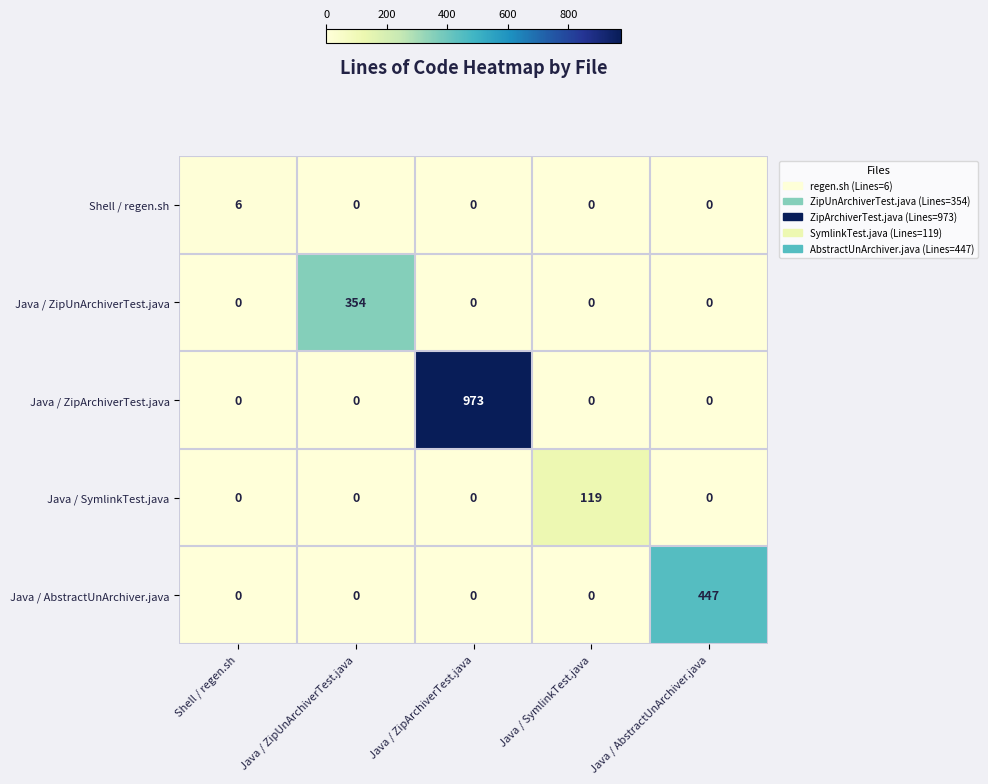

The value of Shell / regen.sh at Java / SymlinkTest.java is 0. True or false?

True